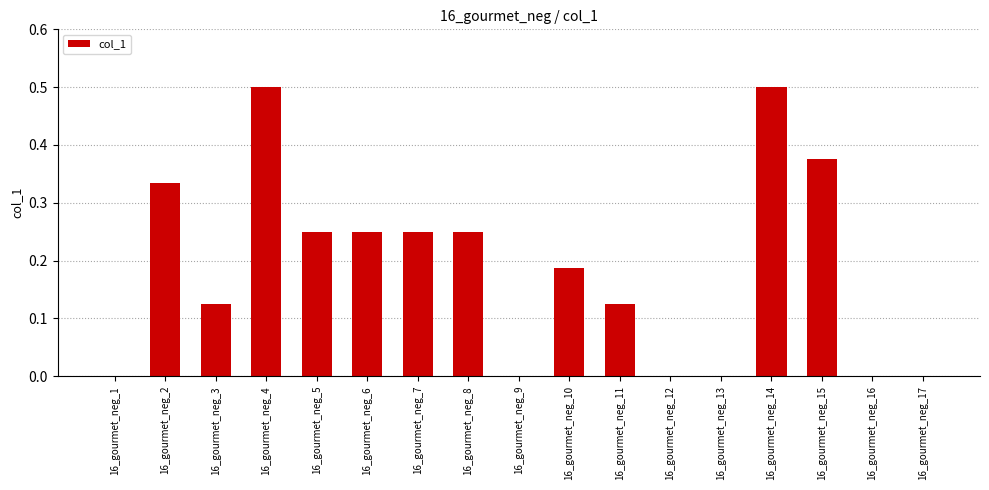

The chart shows a value of 0.2 at 16_gourmet_neg_4. True or false?

False